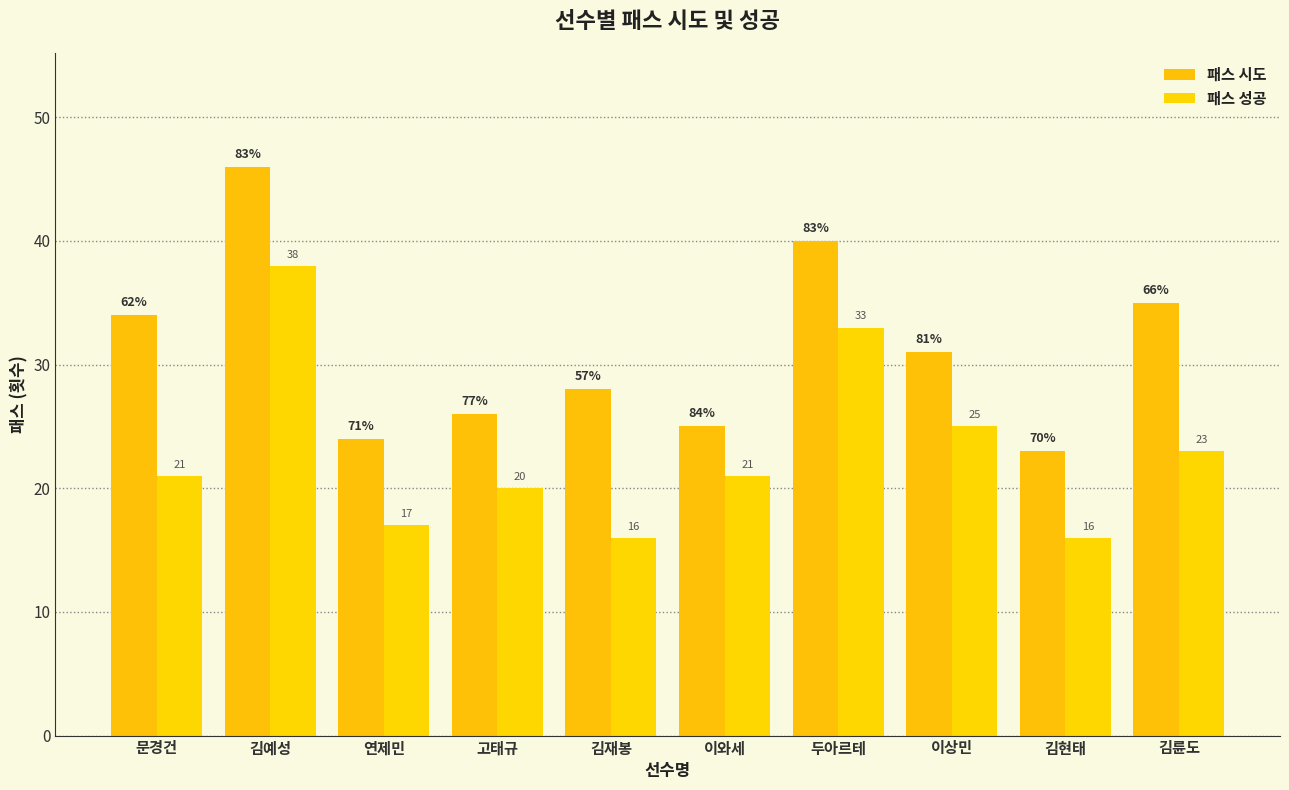

What is the sum of the 패스 성공 values at 김현태 and 이와세?

37